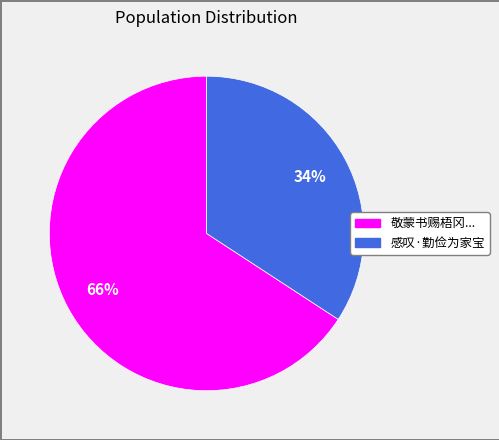

To the nearest percent, what is the difference between the largest and smallest slice percentages?

32%